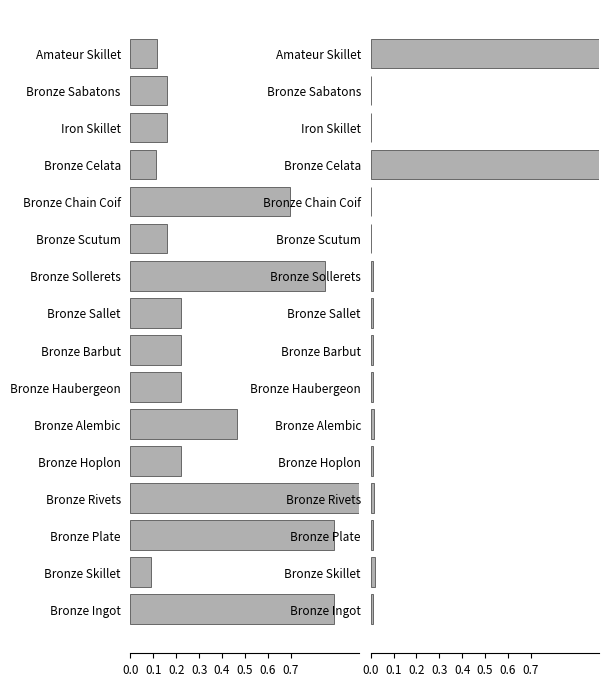

Reading right to left, what are all the values shown in this chart?

Leve Gil: 0.9	0.1	0.9	1.0	0.2	0.5	0.2	0.2	0.2	0.8	0.2	0.7	0.1	0.2	0.2	0.1
Leve EXP: 0.0	0.0	0.0	0.0	0.0	0.0	0.0	0.0	0.0	0.0	0.0	0.0	1.0	0.0	0.0	1.0